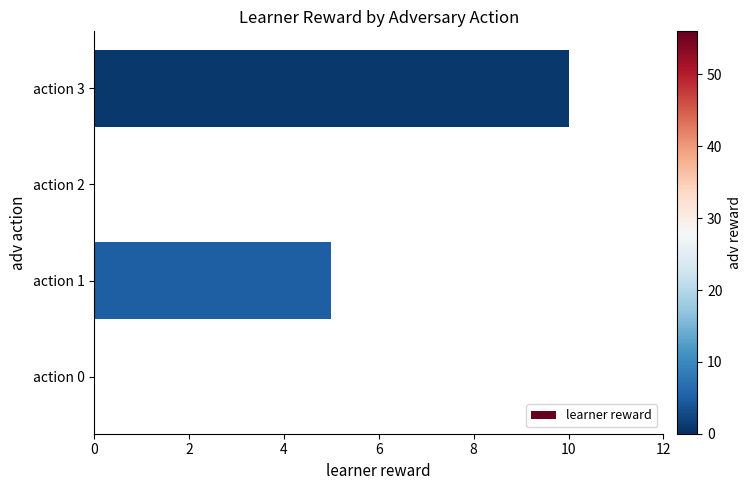

How many series are shown in this chart?

1